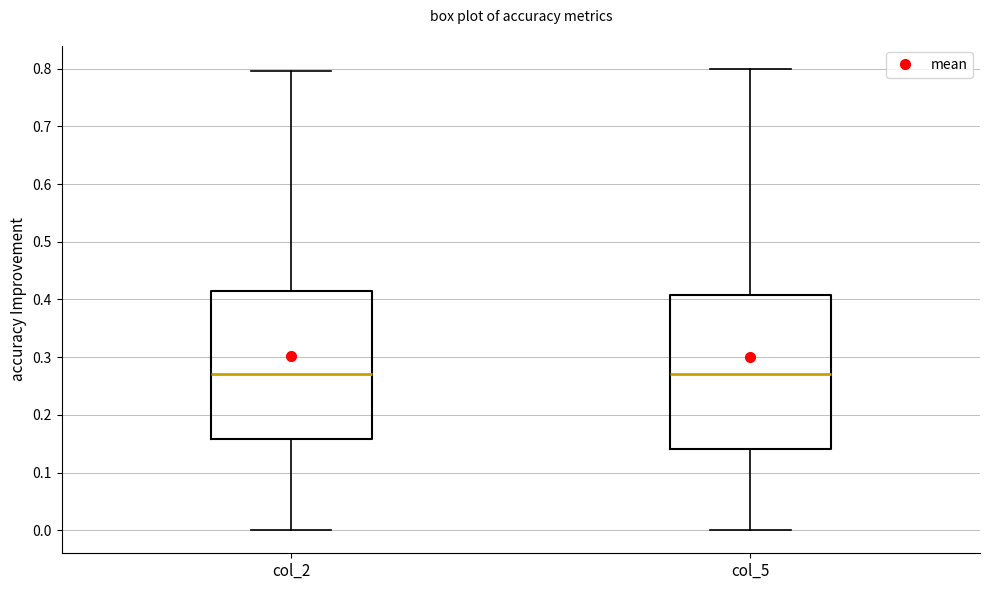

Reading left to right, read every box against the y-axis: the position of its median line, the range the box covers, and the ends of its whiskers. The values are not printed on the chart, so give them approximately, as read against the axis.

col_2: median 0.27, box 0.16 to 0.42, whiskers 0.00 to 0.80
col_5: median 0.27, box 0.14 to 0.41, whiskers 0.00 to 0.80